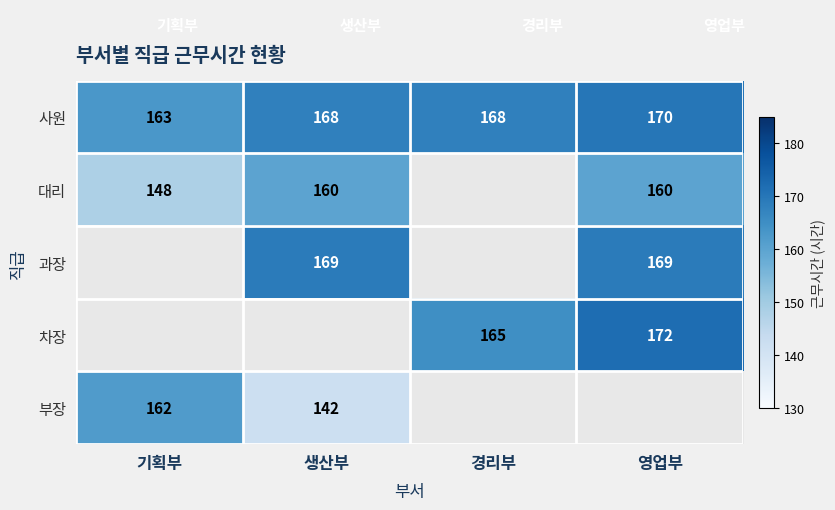

What is the total value across all series at 생산부?

639